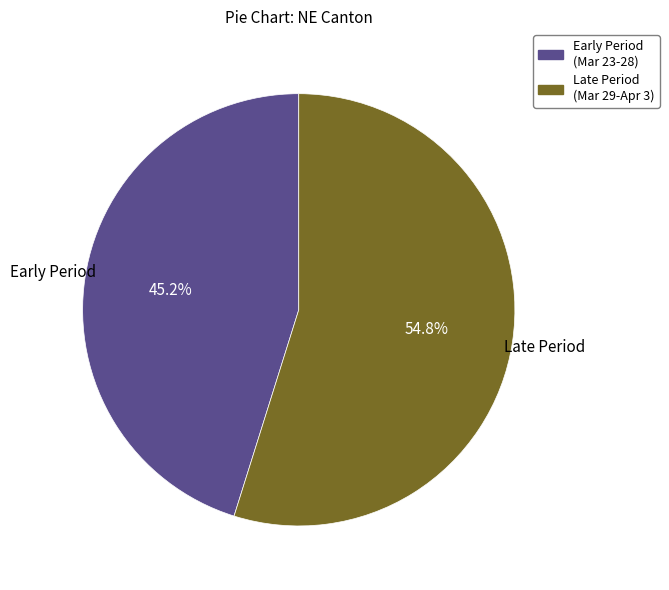

Is there any slice that represents more than half of the pie?

Yes